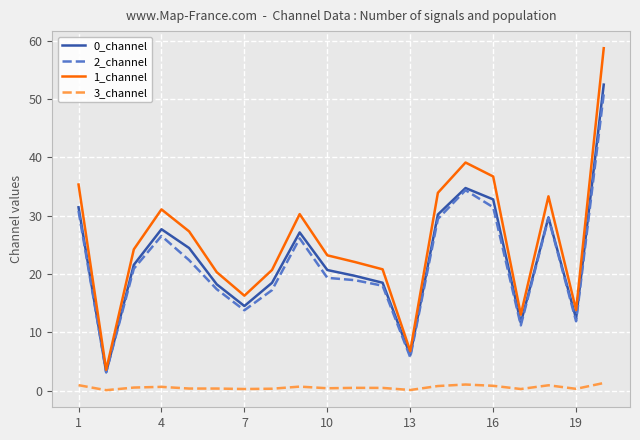

Which series has the largest range (max minus min)?

1_channel